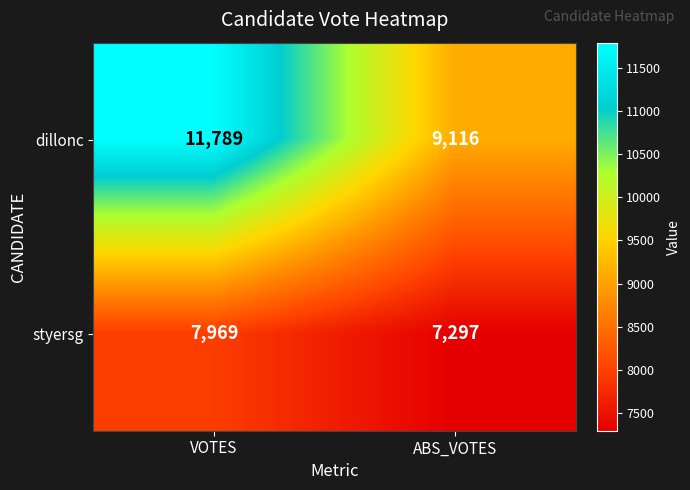

Read the dillonc value at ABS_VOTES, to the nearest 10.

9120